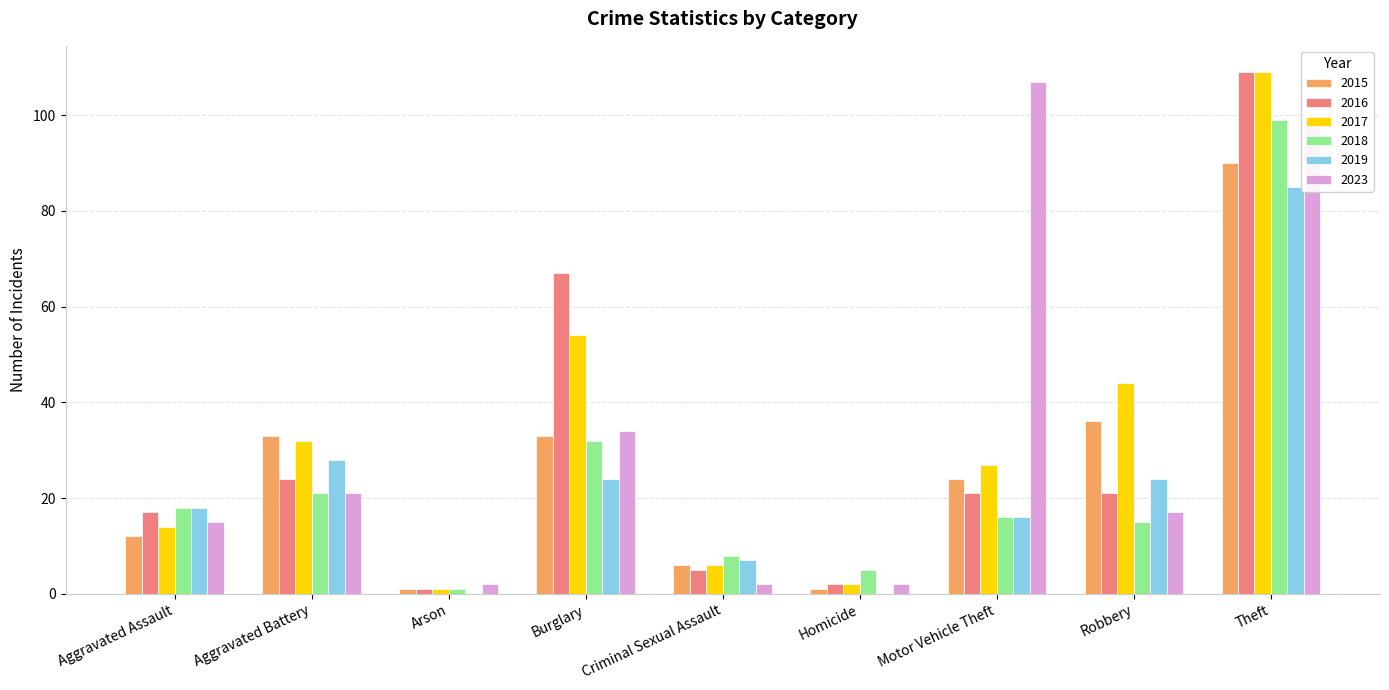

Where is 2018 nearest to the value 50?

Burglary